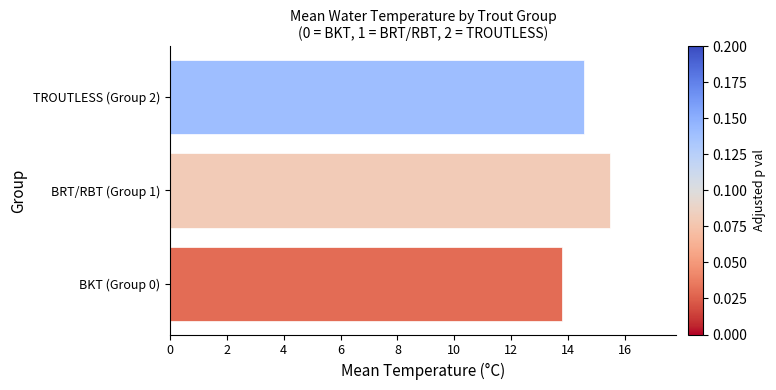

Reading bottom to top, transcribe all the data shown in this chart.

13.8	15.5	14.5